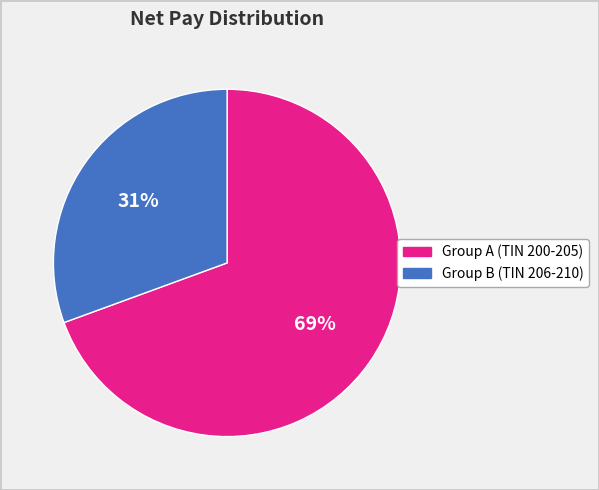

To the nearest percent, what is the average slice percentage?

50%